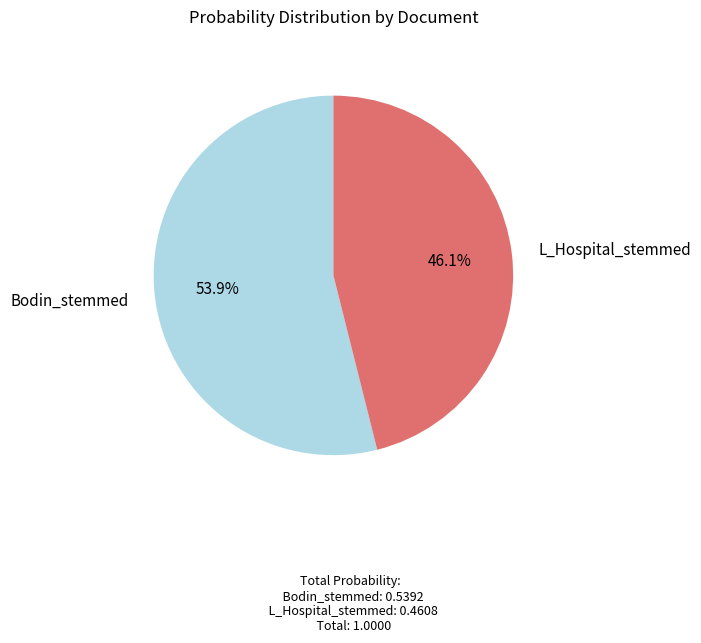

Rank the categories by value from lowest to highest.

L_Hospital_stemmed, Bodin_stemmed